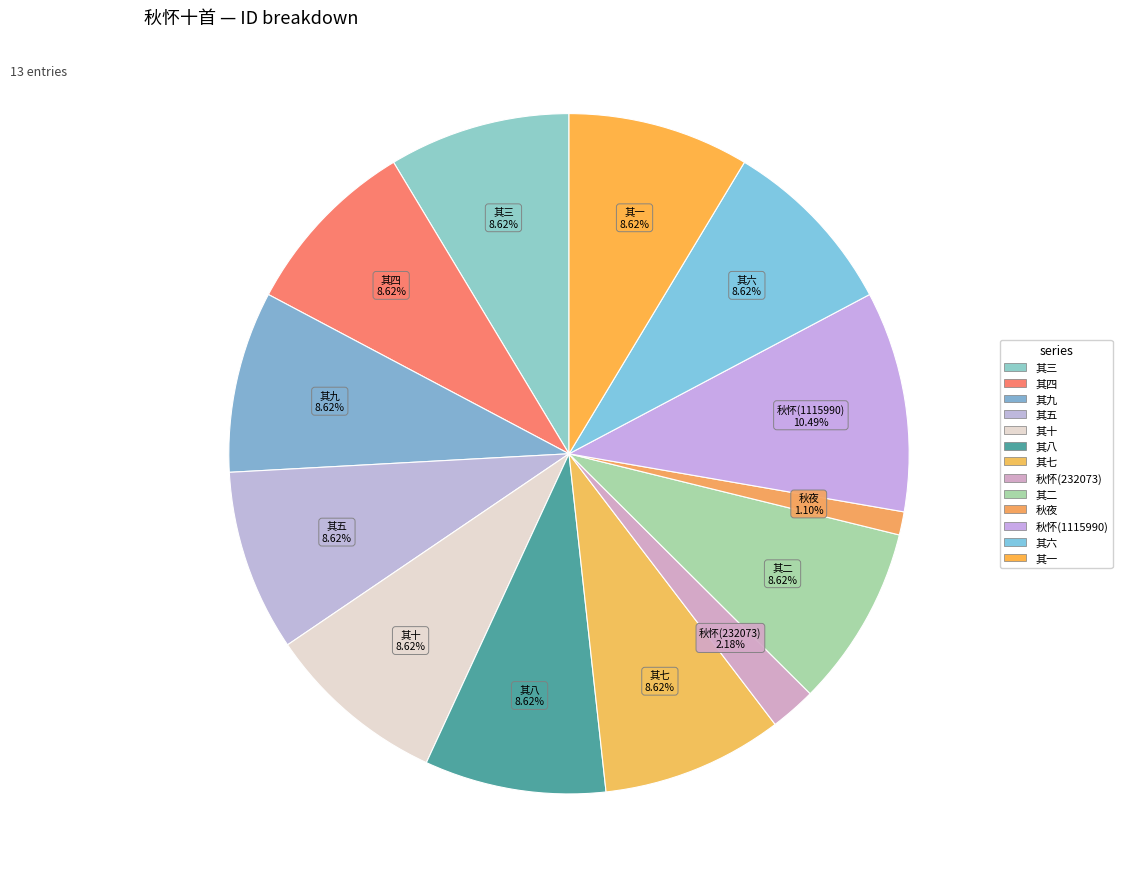

Does any single category account for the majority?

No